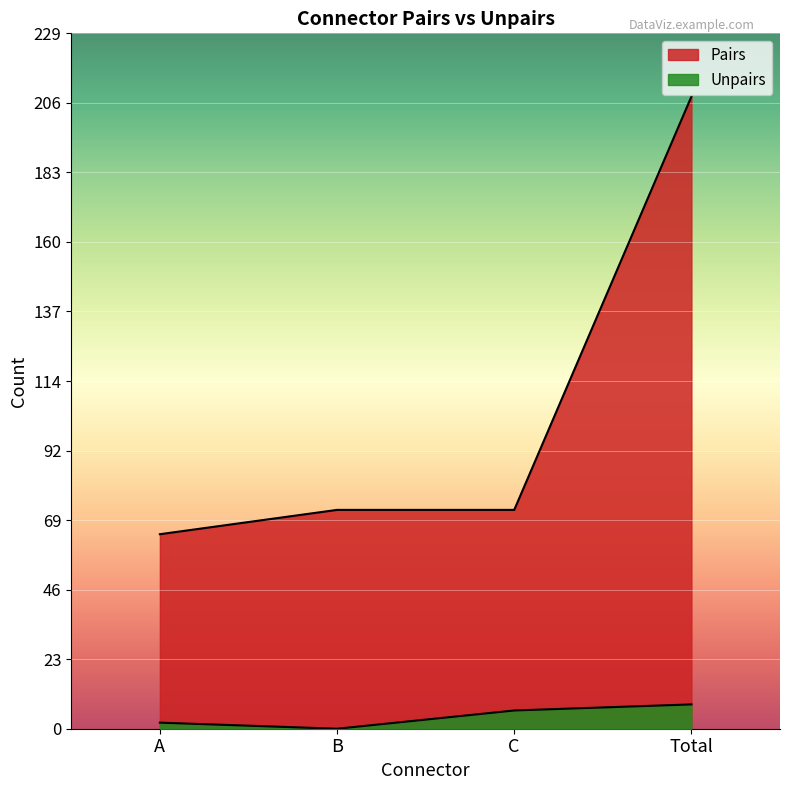

True or false: Unpairs and Pairs intersect in this chart.

False